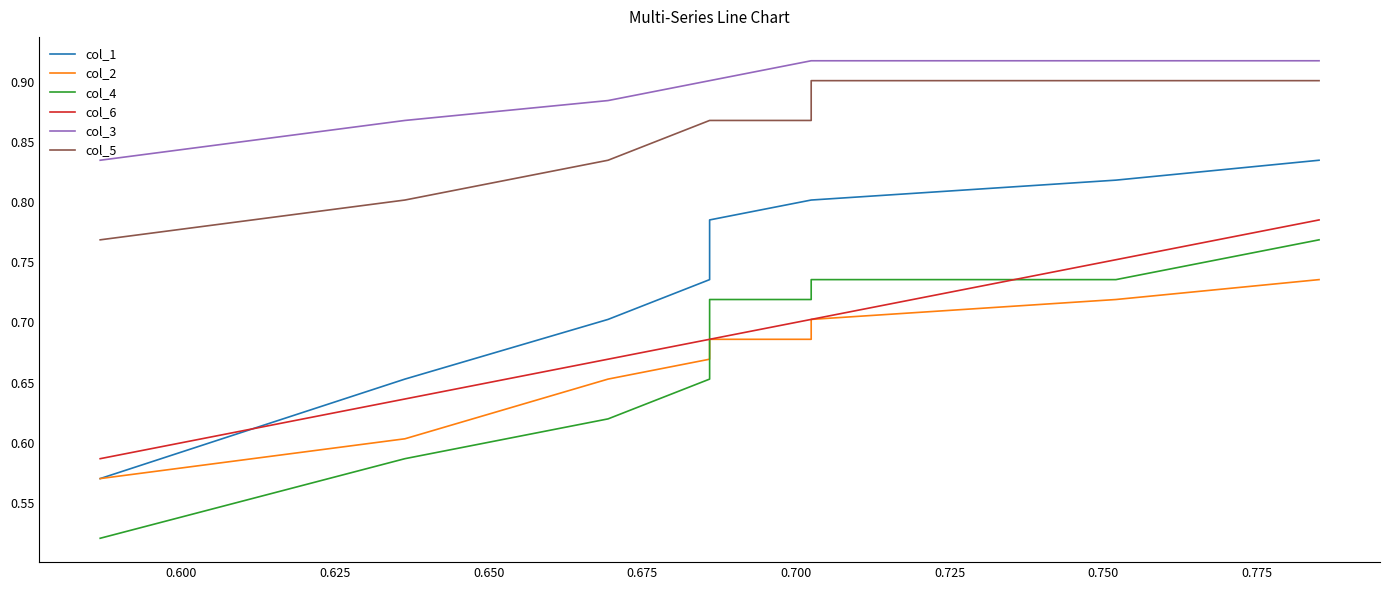

True or false: col_3 has a value of 0.3 at 0.800.

False